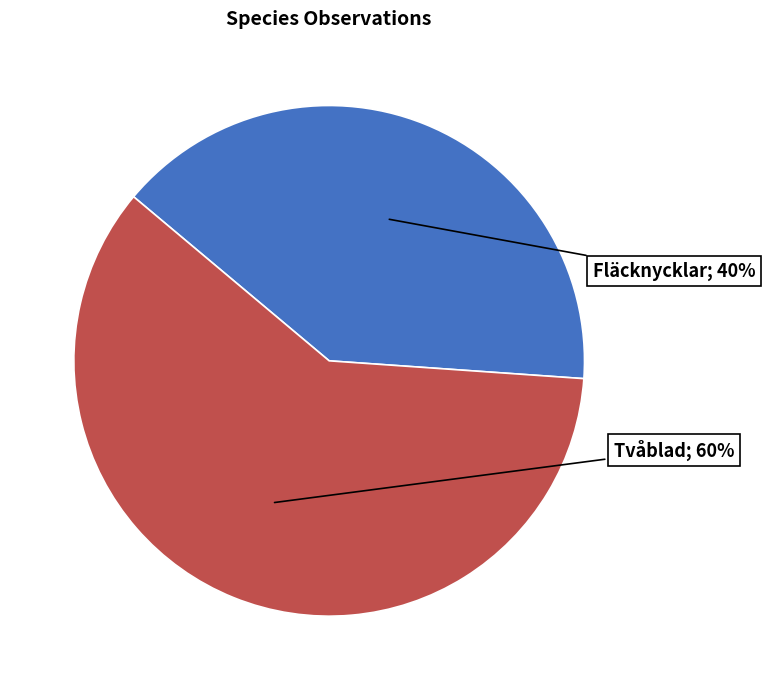

Is there any slice that represents more than half of the pie?

Yes